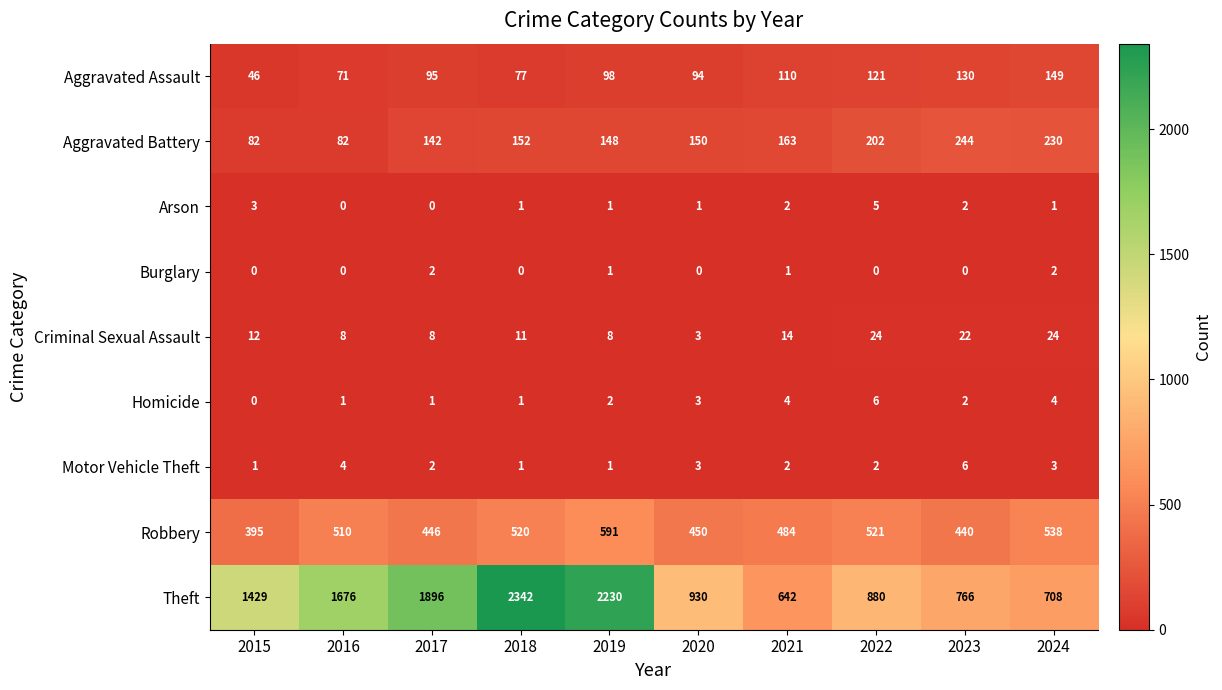

Is it true that Arson equals 1 at 2020?

True